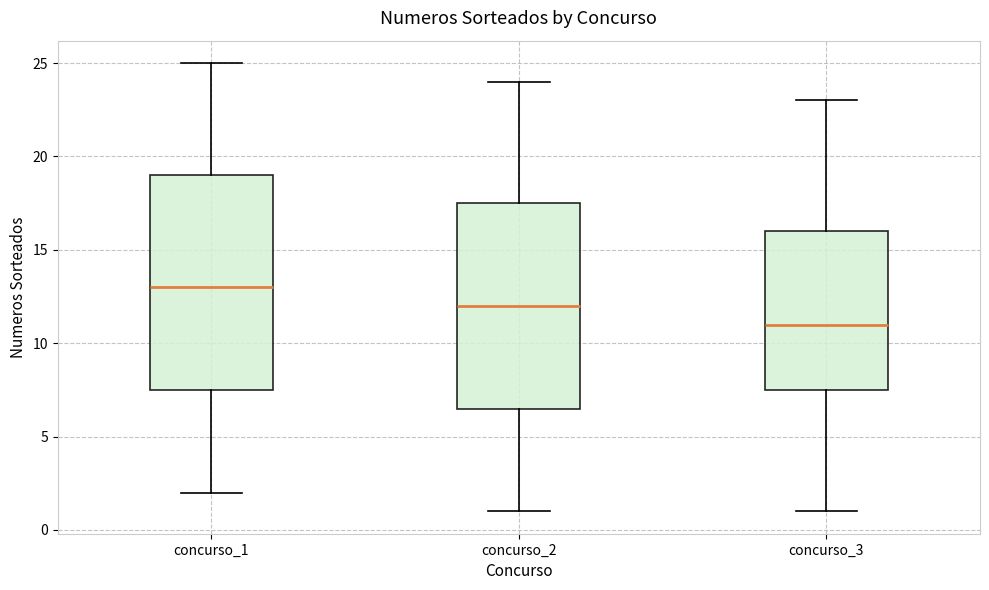

Reading left to right, transcribe this box plot: for each box, give where its median line is, the range the box spans, and where its two whiskers end, as read against the y-axis. The values are not printed on the chart, so give them approximately, as read against the axis.

concurso_1: median 13.0, box 7.5 to 19.0, whiskers 2.0 to 25.0
concurso_2: median 12.0, box 6.5 to 17.5, whiskers 1.0 to 24.0
concurso_3: median 11.0, box 7.5 to 16.0, whiskers 1.0 to 23.0